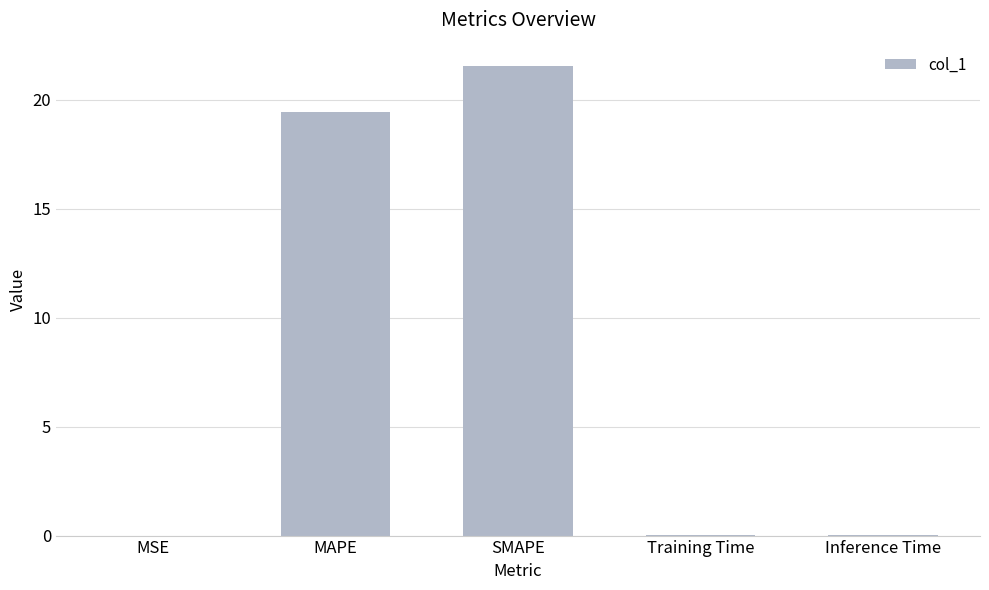

Is it true that the value at MAPE is 19.4?

True